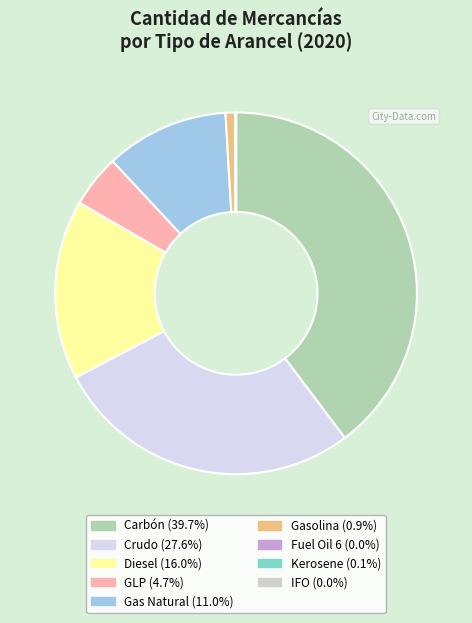

How many slices are in this pie chart?

9